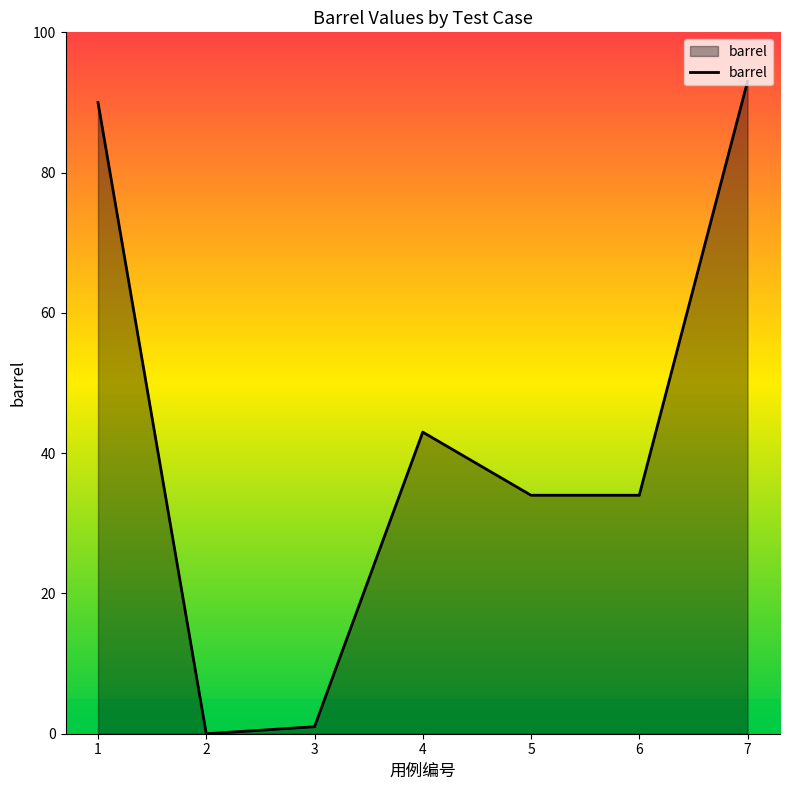

What is the sum of all values?

295